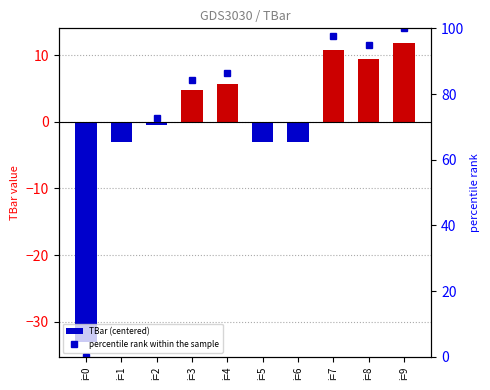

Which series has the largest range (max minus min)?

percentile rank within the sample